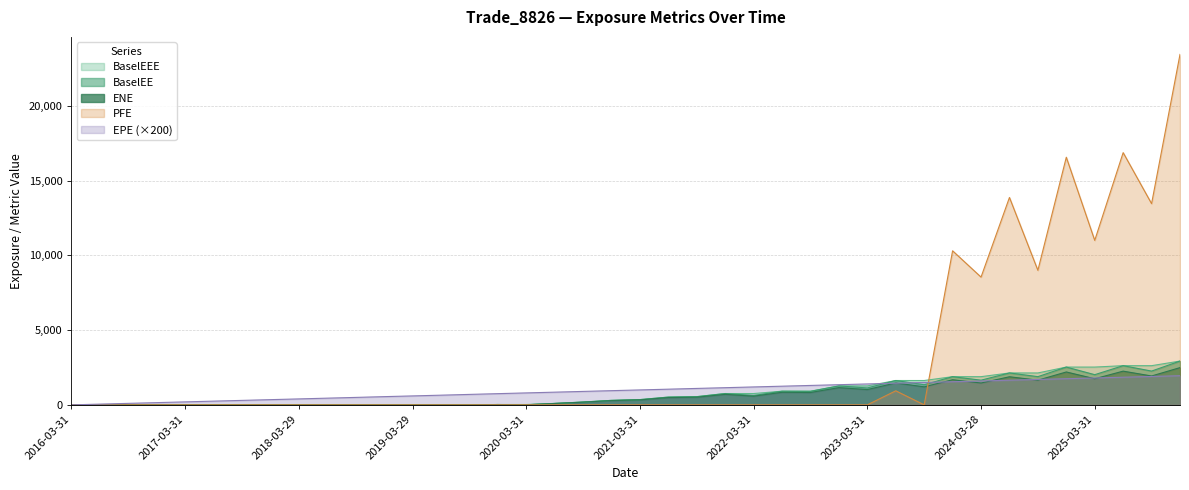

True or false: EPE and BaselEE intersect in this chart.

True